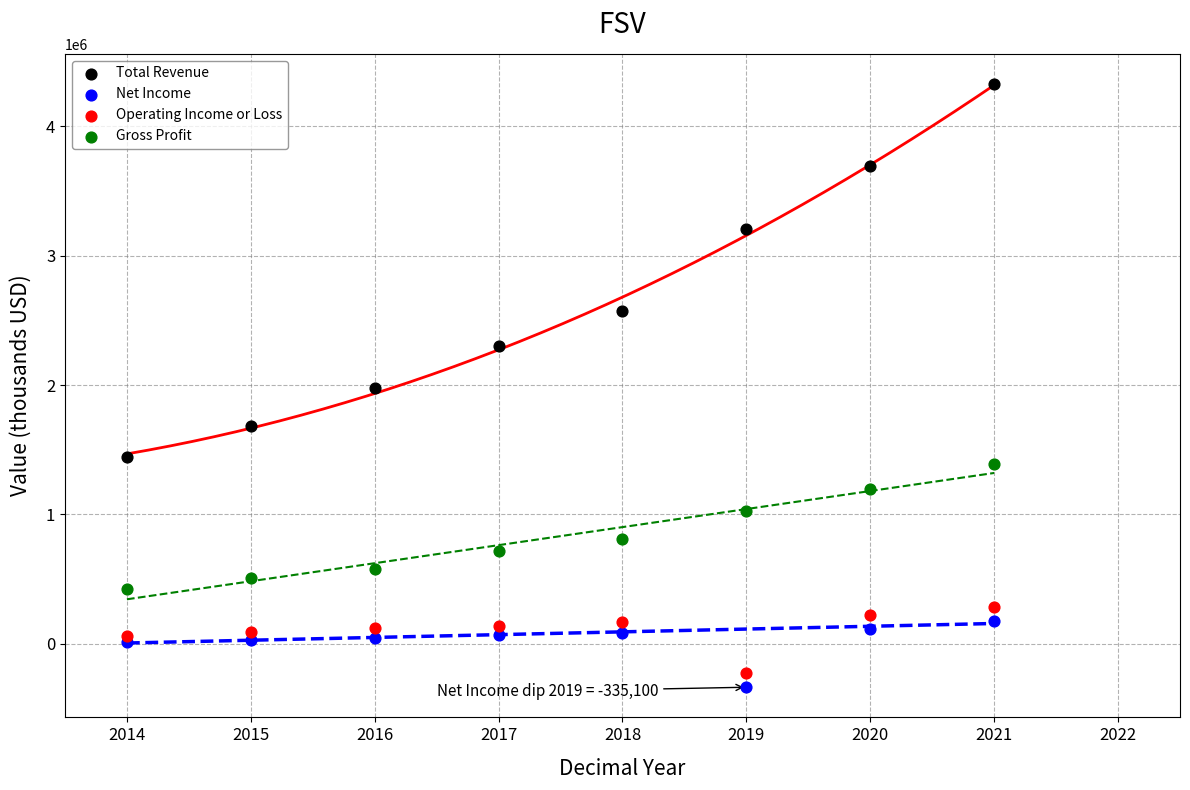

What are all the series names shown in the legend?

Total Revenue, Net Income, Operating Income or Loss, Gross Profit